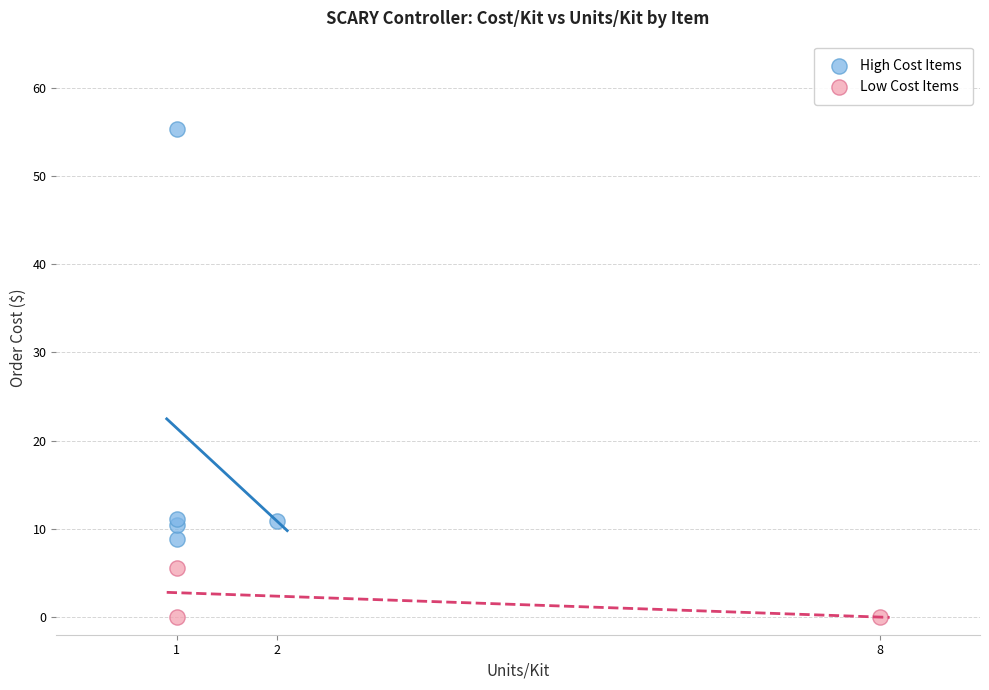

Which series contains the highest Y value?

High Cost Items